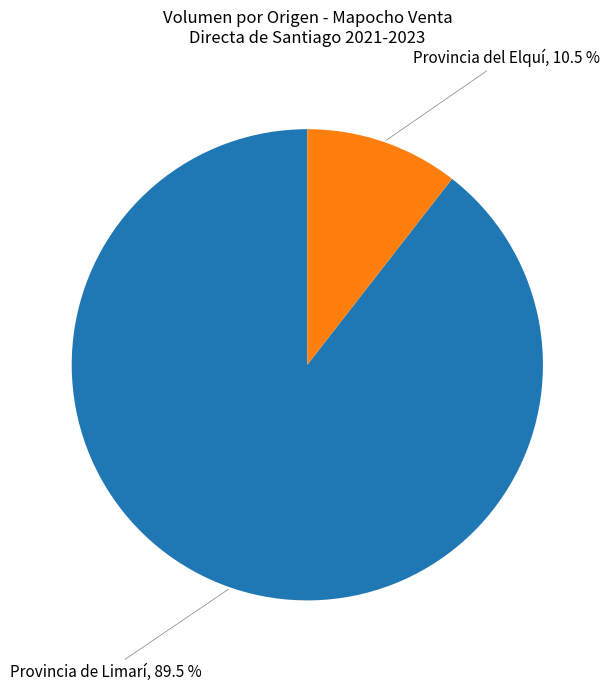

Is there a majority slice in this chart?

Yes